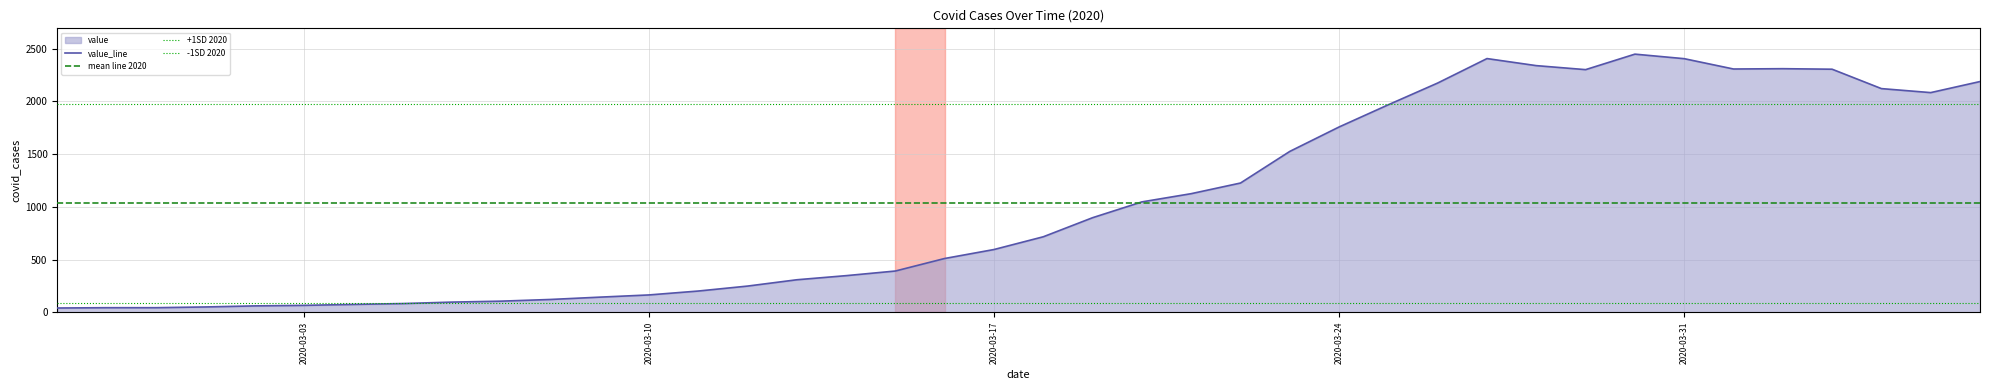

True or false: the data has more than 0 interior local peaks.

True